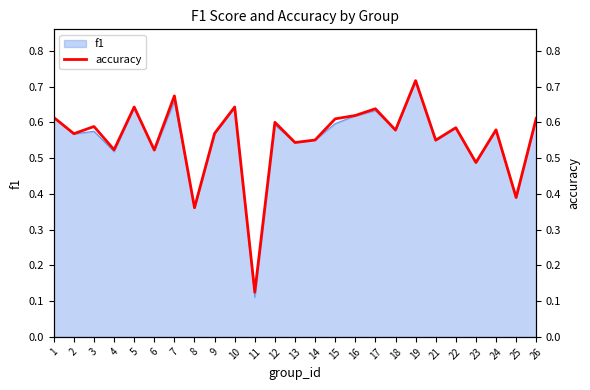

What is the difference between the second highest and minimum values?

0.5